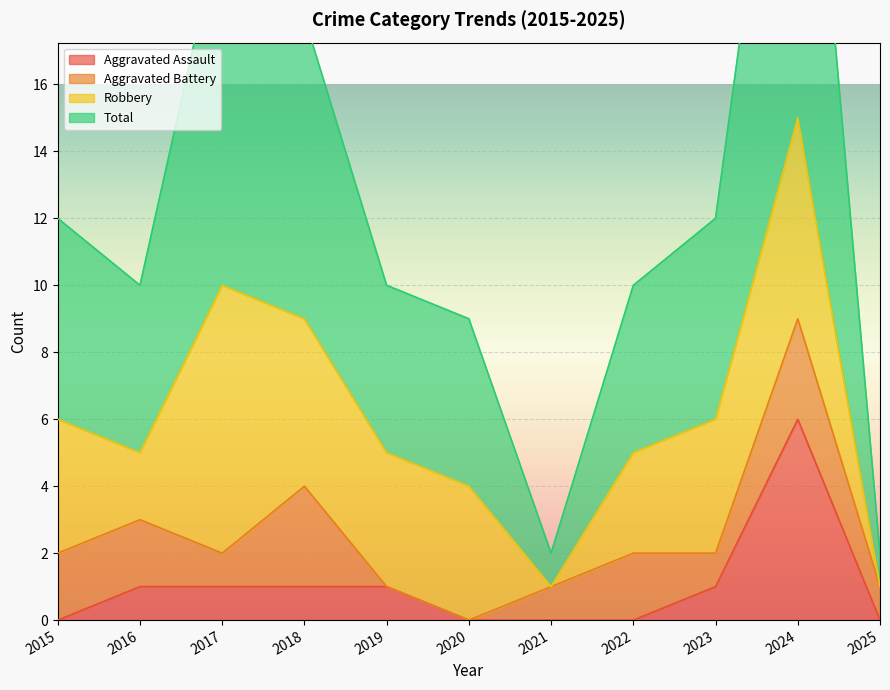

The value of Aggravated Assault at 2023 is 1. True or false?

True